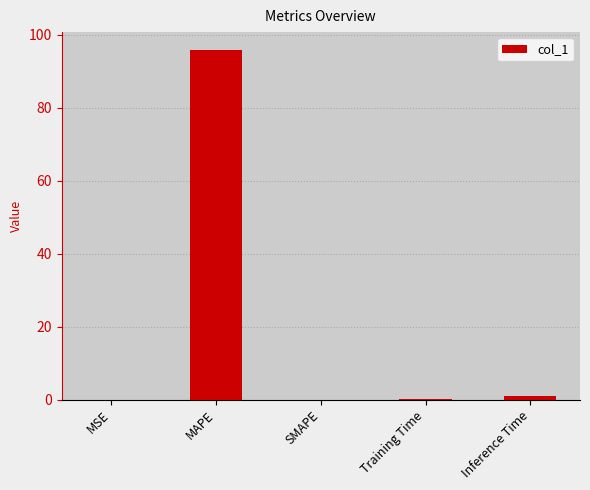

What value does the data have at Training Time?

0.1